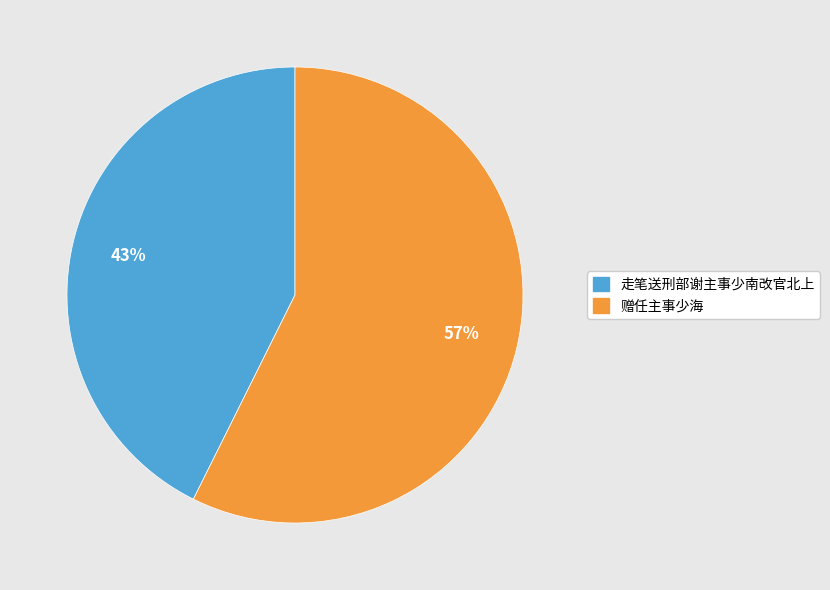

Combined, do 走笔送刑部谢主事少南改官北上 and 赠任主事少海 account for over 50%?

Yes